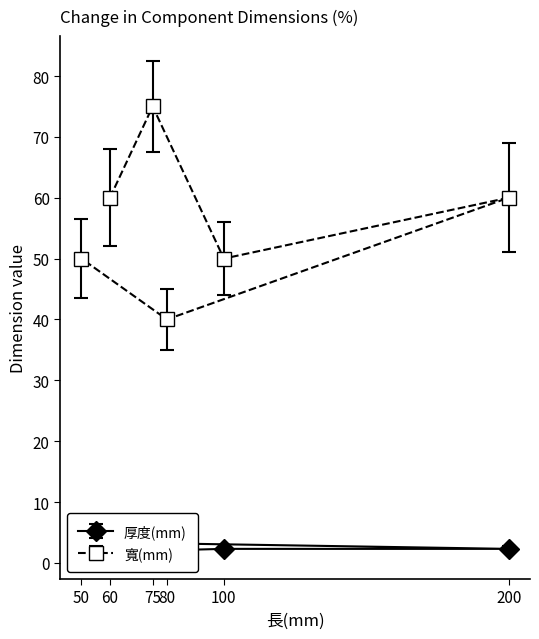

True or false: 厚度(mm) and 寬(mm) cross at least once.

False